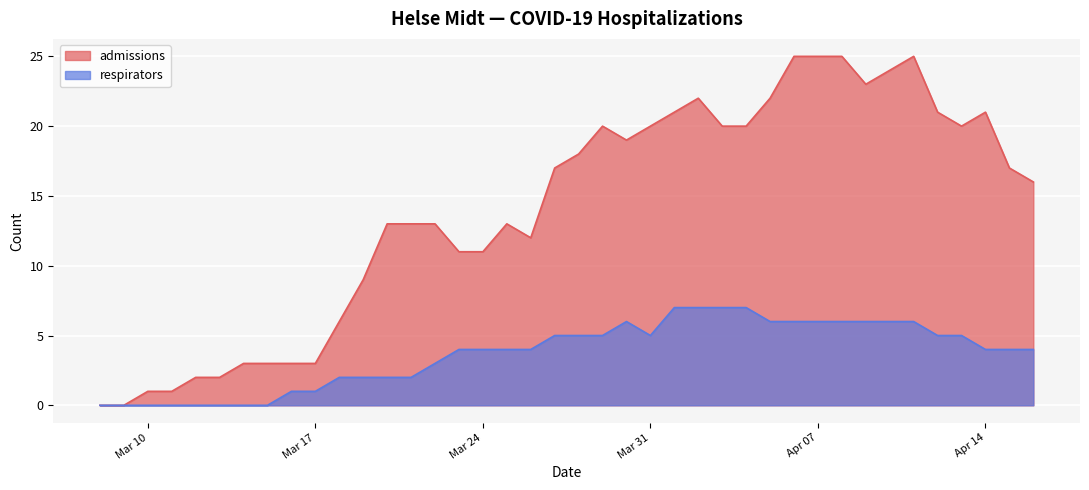

Is it true that admissions equals 17 at 2020-03-27?

True